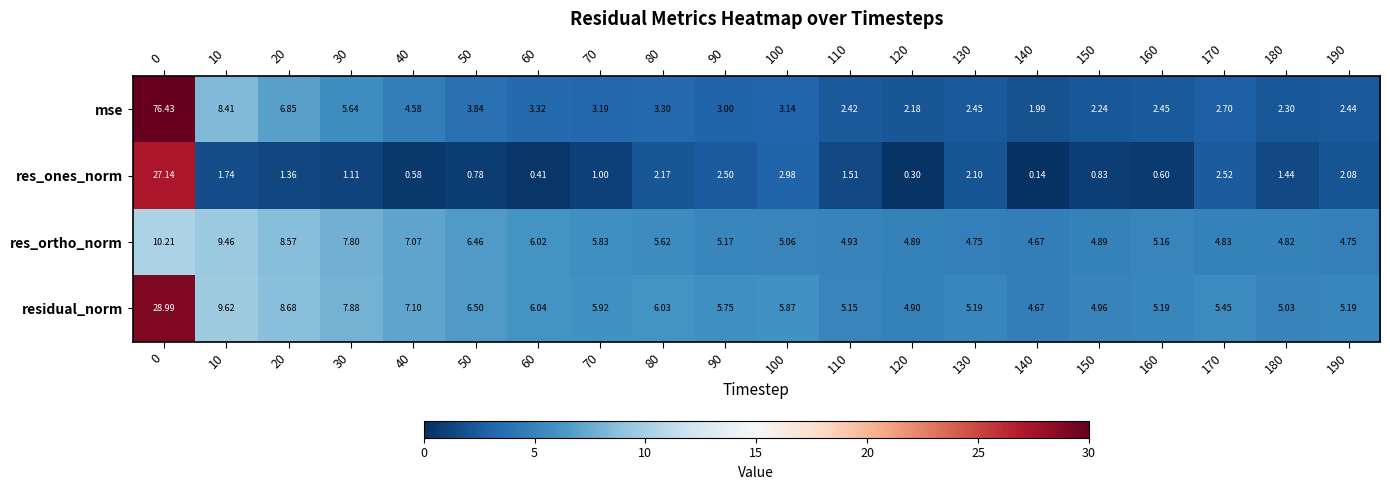

How many data points in residual_norm are less than 5?

3